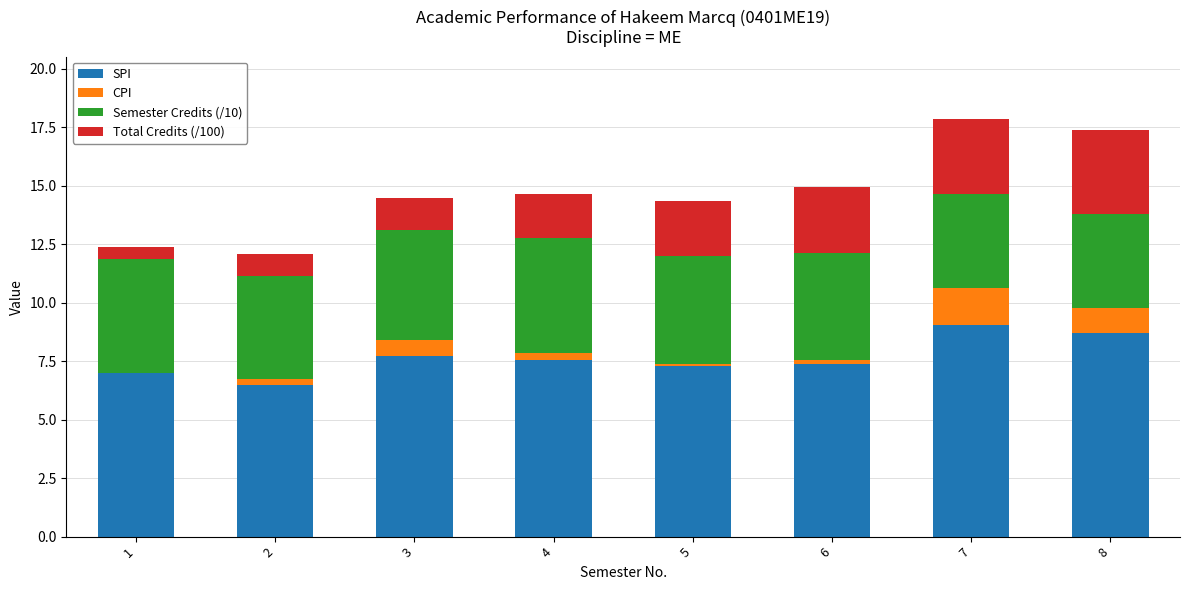

What is the total value across all series at 3?

14.5